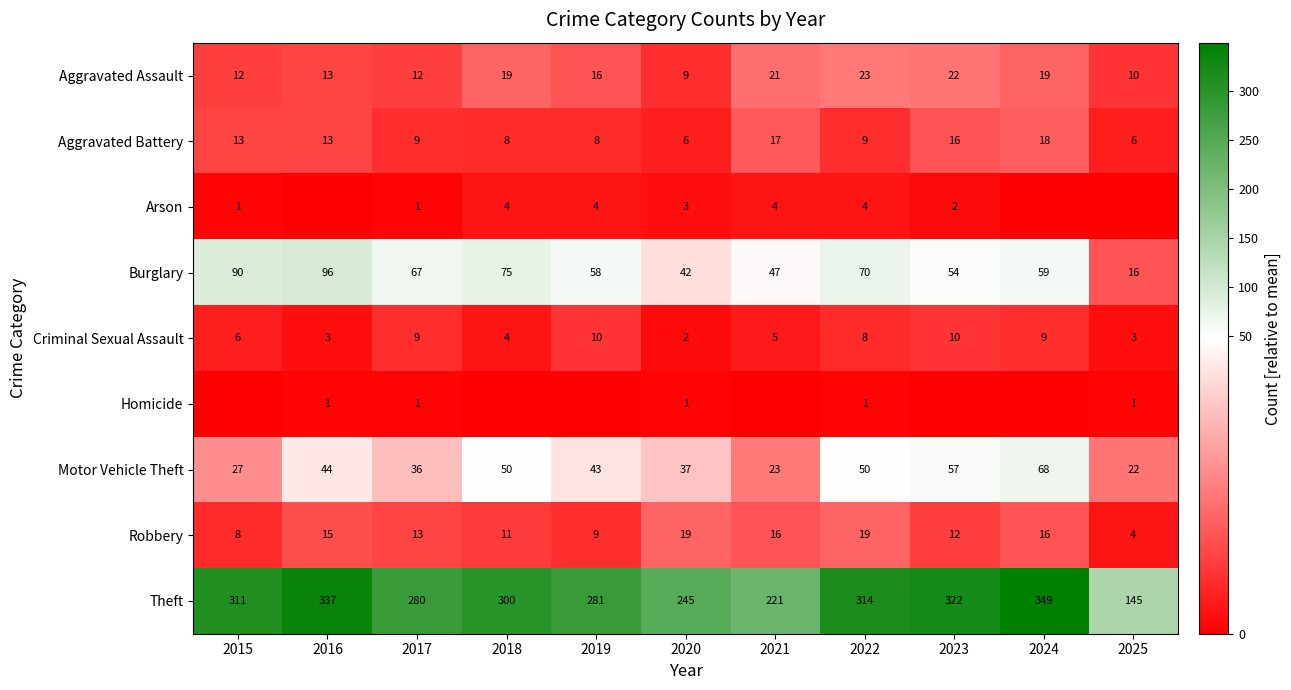

What is the sum of all Motor Vehicle Theft values?

457